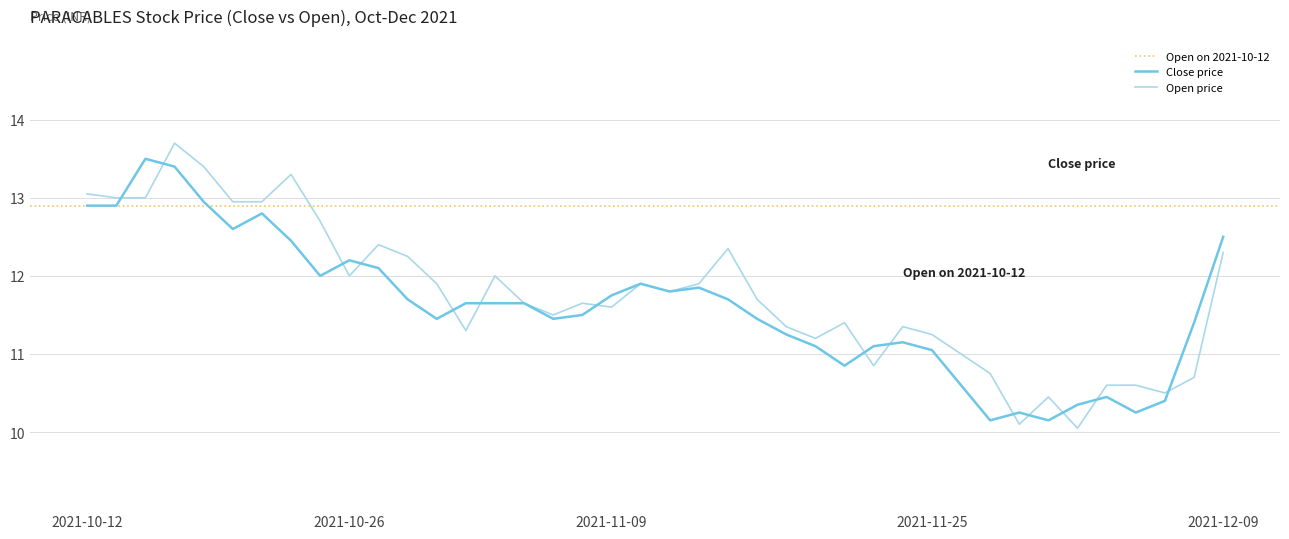

How many times do close and open cross each other?

14